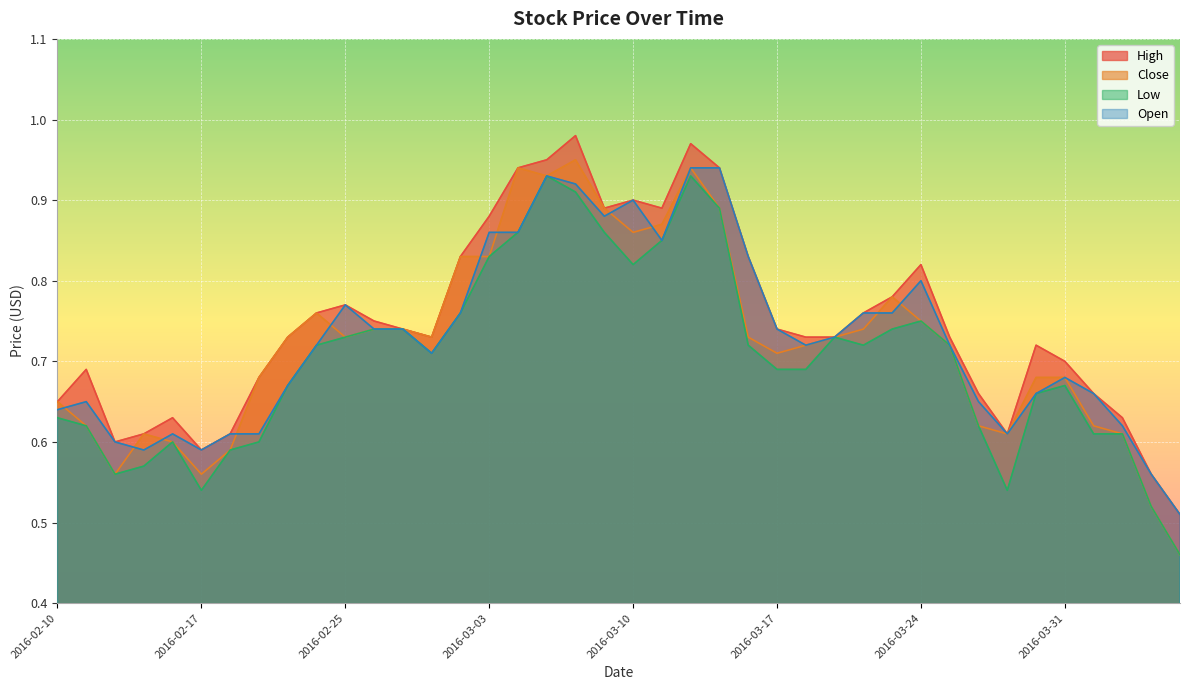

At which category does Close reach its first local peak?

2016-02-15